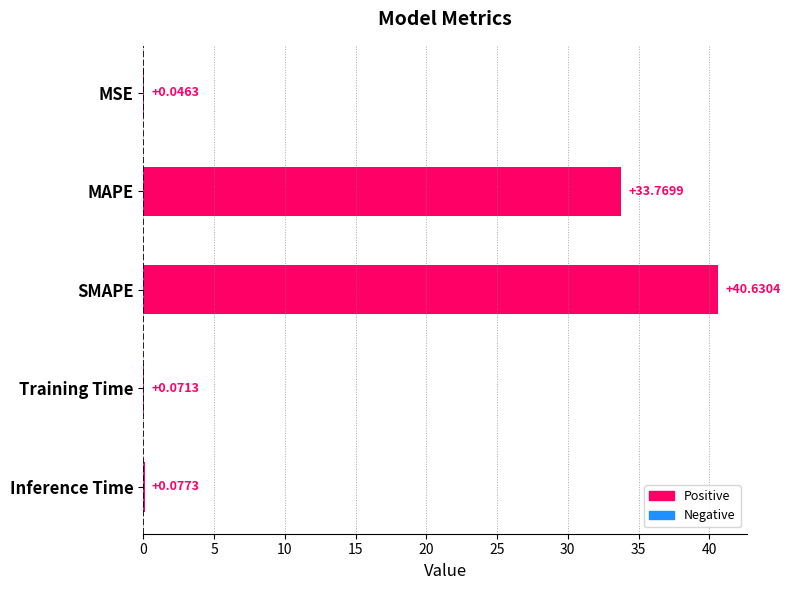

Which label corresponds to the largest value in the chart?

SMAPE